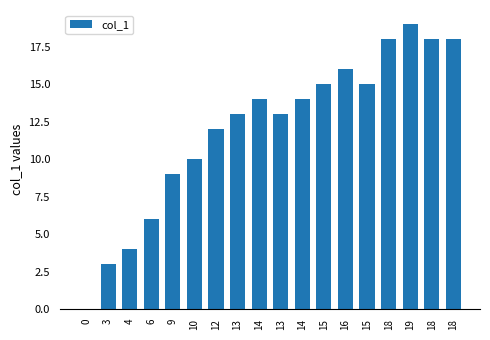

What is the sum of the values at 13 and 4?

17